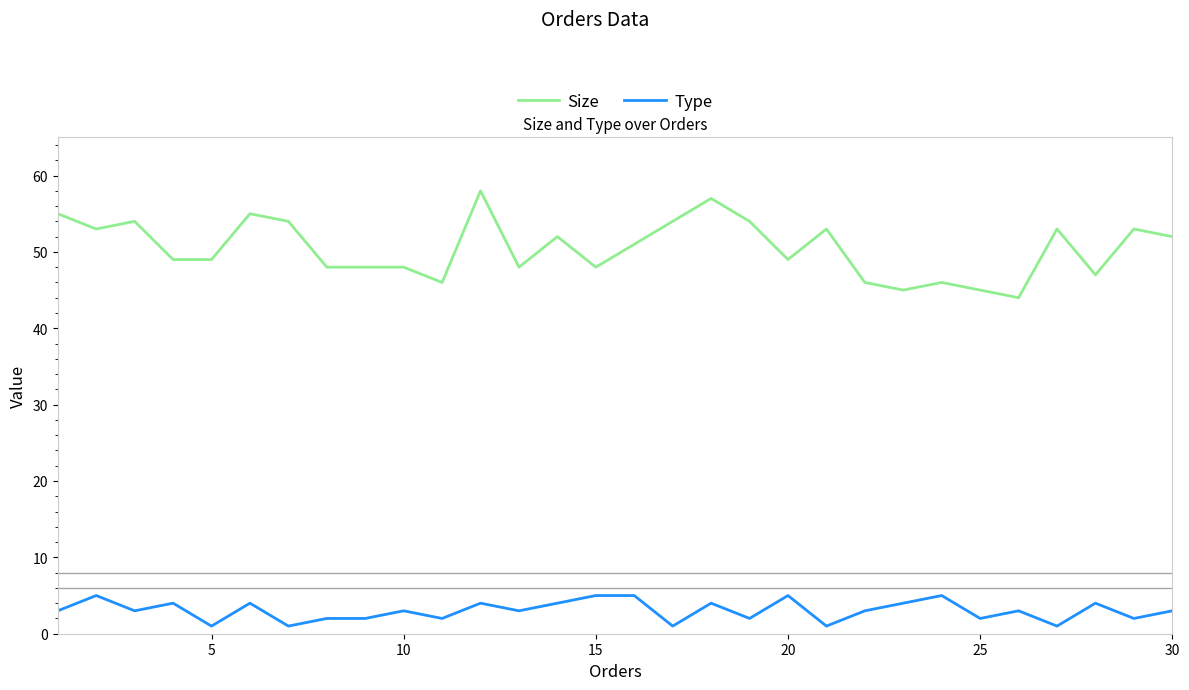

Which series has the largest total across all categories?

Size